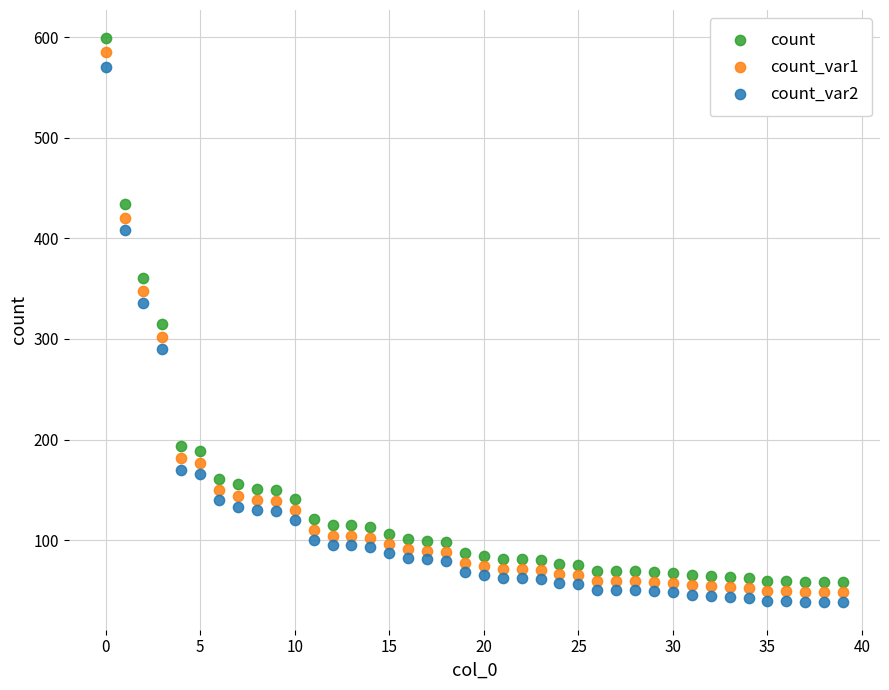

Across all data points, what is the range of Y values (max minus min)?

560